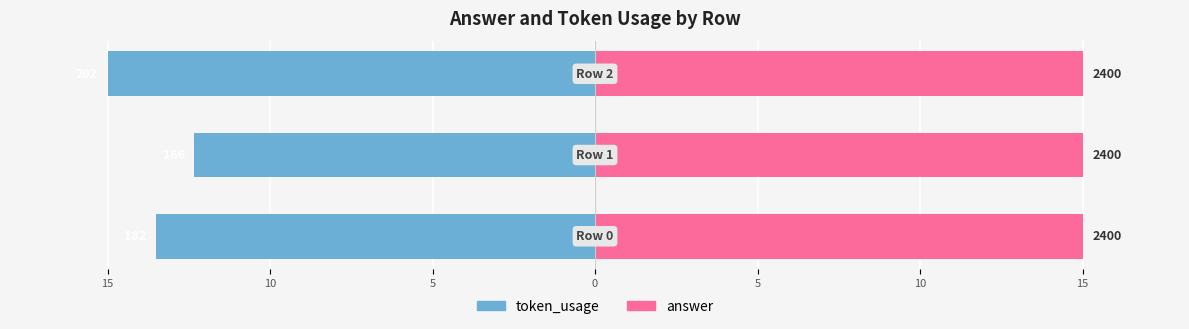

How many bars are there in each group?

2